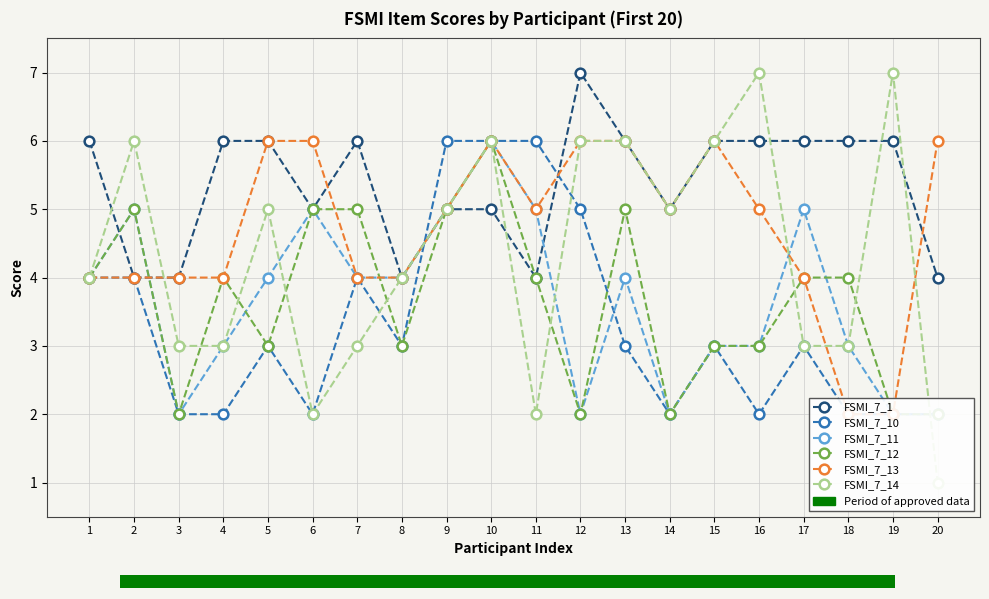

Rank the categories by FSMI_7_10 value from highest to lowest.

9, 10, 11, 12, 1, 2, 7, 5, 8, 13, 15, 17, 3, 4, 6, 14, 16, 18, 19, 20